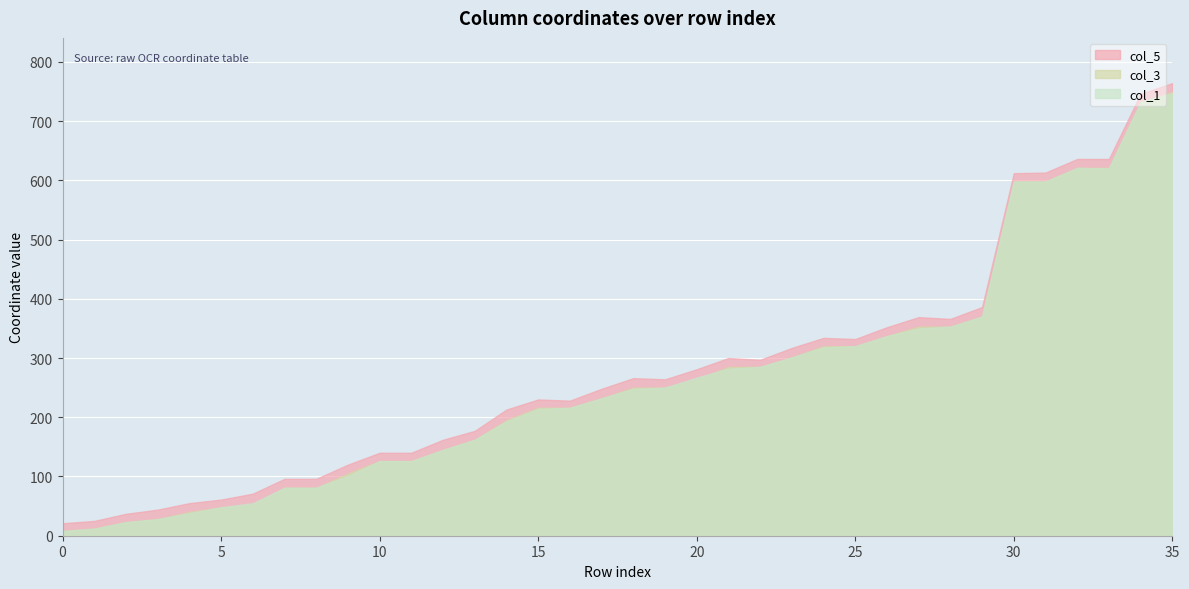

Reading right to left, extract all data points from this chart.

col_1: 13=747	361=732	372=620	13=621	353=598	10=598	48=370	454=353	12=350	48=337	460=320	13=318	49=301	460=285	13=282	47=267	460=250	13=248	48=232	460=216	13=214	14=193	13=162	14=145	194=126	13=126	14=101	293=81	14=81	211=55	12=48	381=38	13=28	413=23	12=12	420=8
col_3: 13=749	361=732	372=621	13=621	353=598	10=598	48=370	454=353	12=353	48=337	460=320	13=320	49=301	460=285	13=285	47=264	460=250	13=250	48=232	460=216	13=216	14=195	13=162	14=145	194=126	13=126	14=105	293=81	14=81	211=52	12=48	381=40	13=28	413=23	12=12	420=8
col_5: 13=764	361=746	372=636	13=636	353=613	10=612	48=386	454=366	12=369	48=352	460=332	13=334	49=317	460=297	13=300	47=281	460=264	13=266	48=248	460=228	13=230	14=213	13=177	14=162	194=140	13=140	14=120	293=96	14=96	211=71	12=61	381=55	13=44	413=37	12=25	420=21